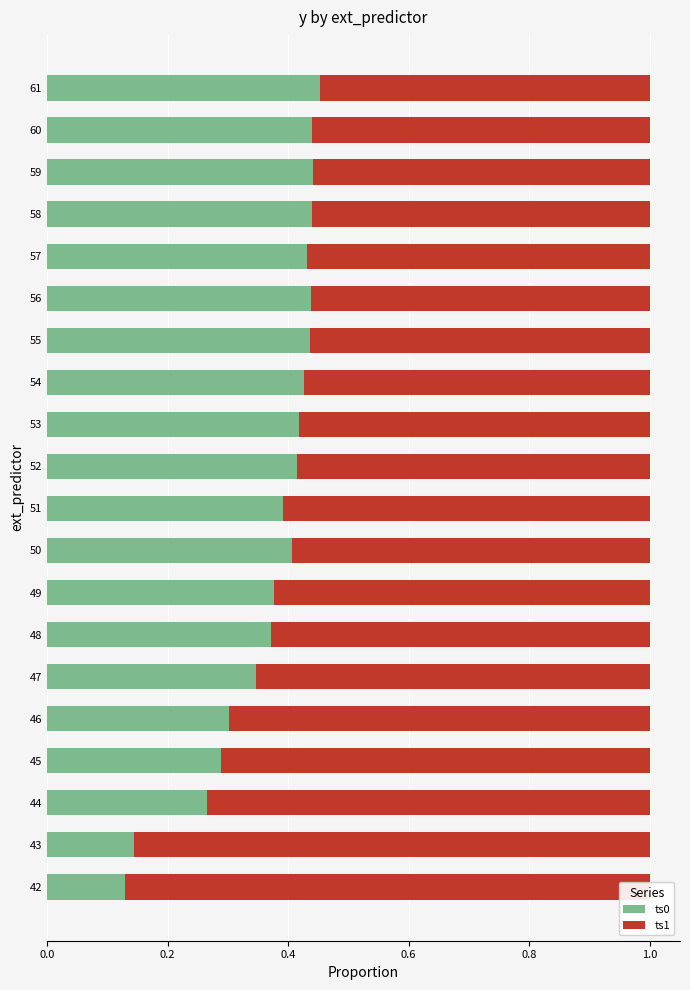

True or false: ts0 has a value of 0.2 at 48.

False